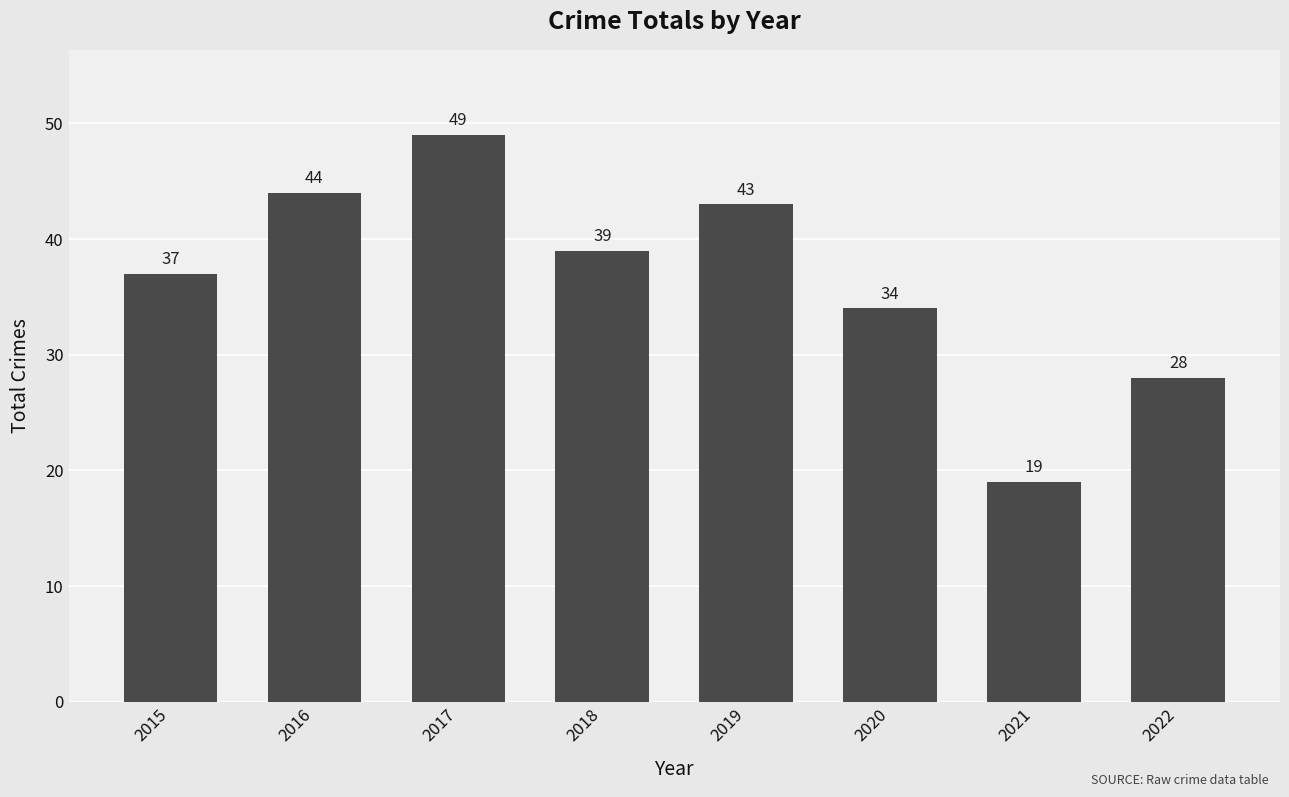

What is the difference between the second highest and second lowest values?

16